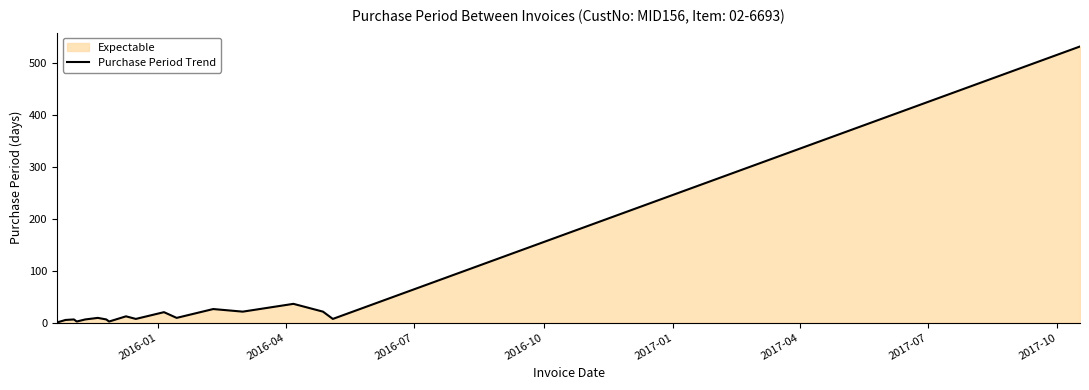

Does the chart have visible grid lines?

No